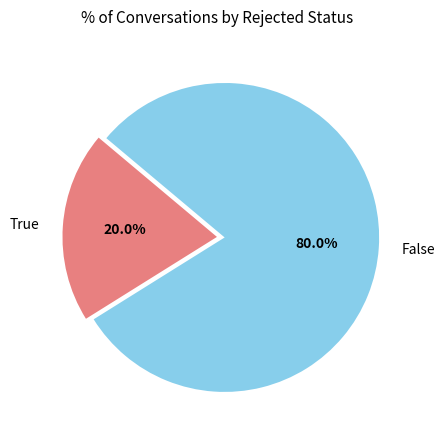

Which slice is the smallest?

True